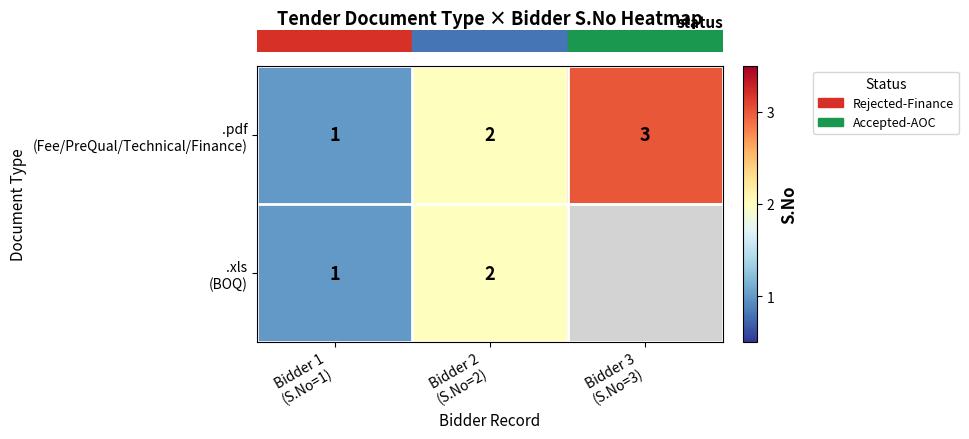

Rank the categories by row_1 value from lowest to highest.

Bidder 1
(S.No=1), Bidder 2
(S.No=2), Bidder 3
(S.No=3)